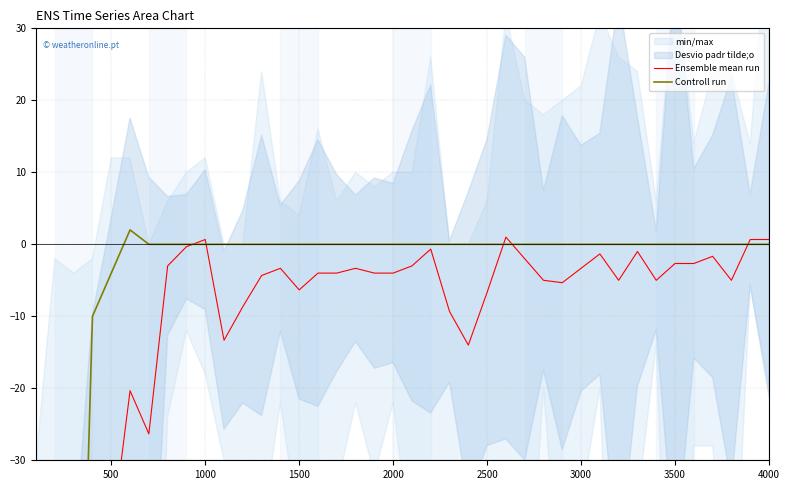

Which series has the largest total across all categories?

Controll run